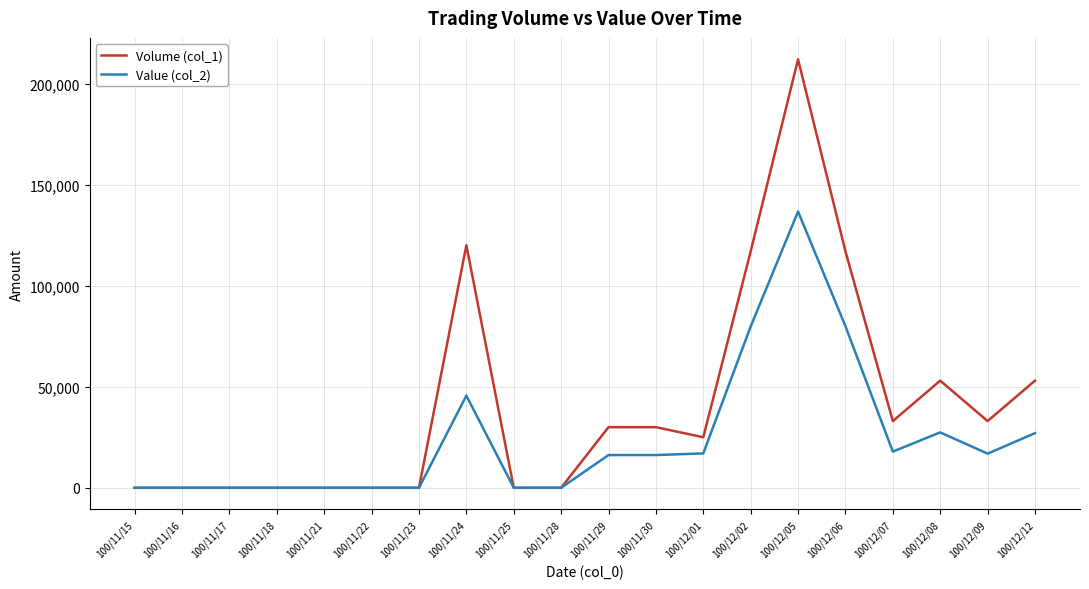

Which series changed the most between 100/11/24 and 100/11/25?

Volume (col_1)